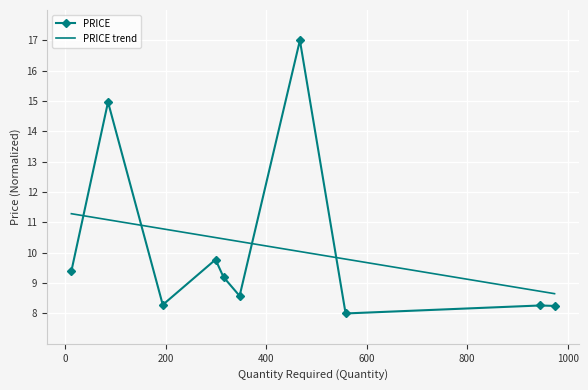

What is the difference between the maximum and minimum values in the PRICE trend series?

2.6